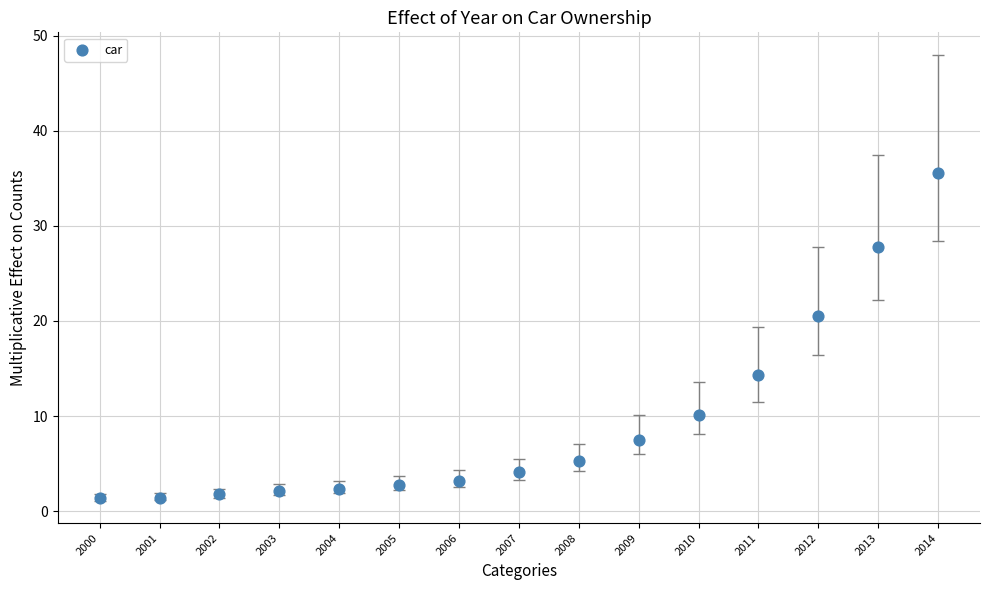

What Y value in the scatter plot is closest to 18?

20.6